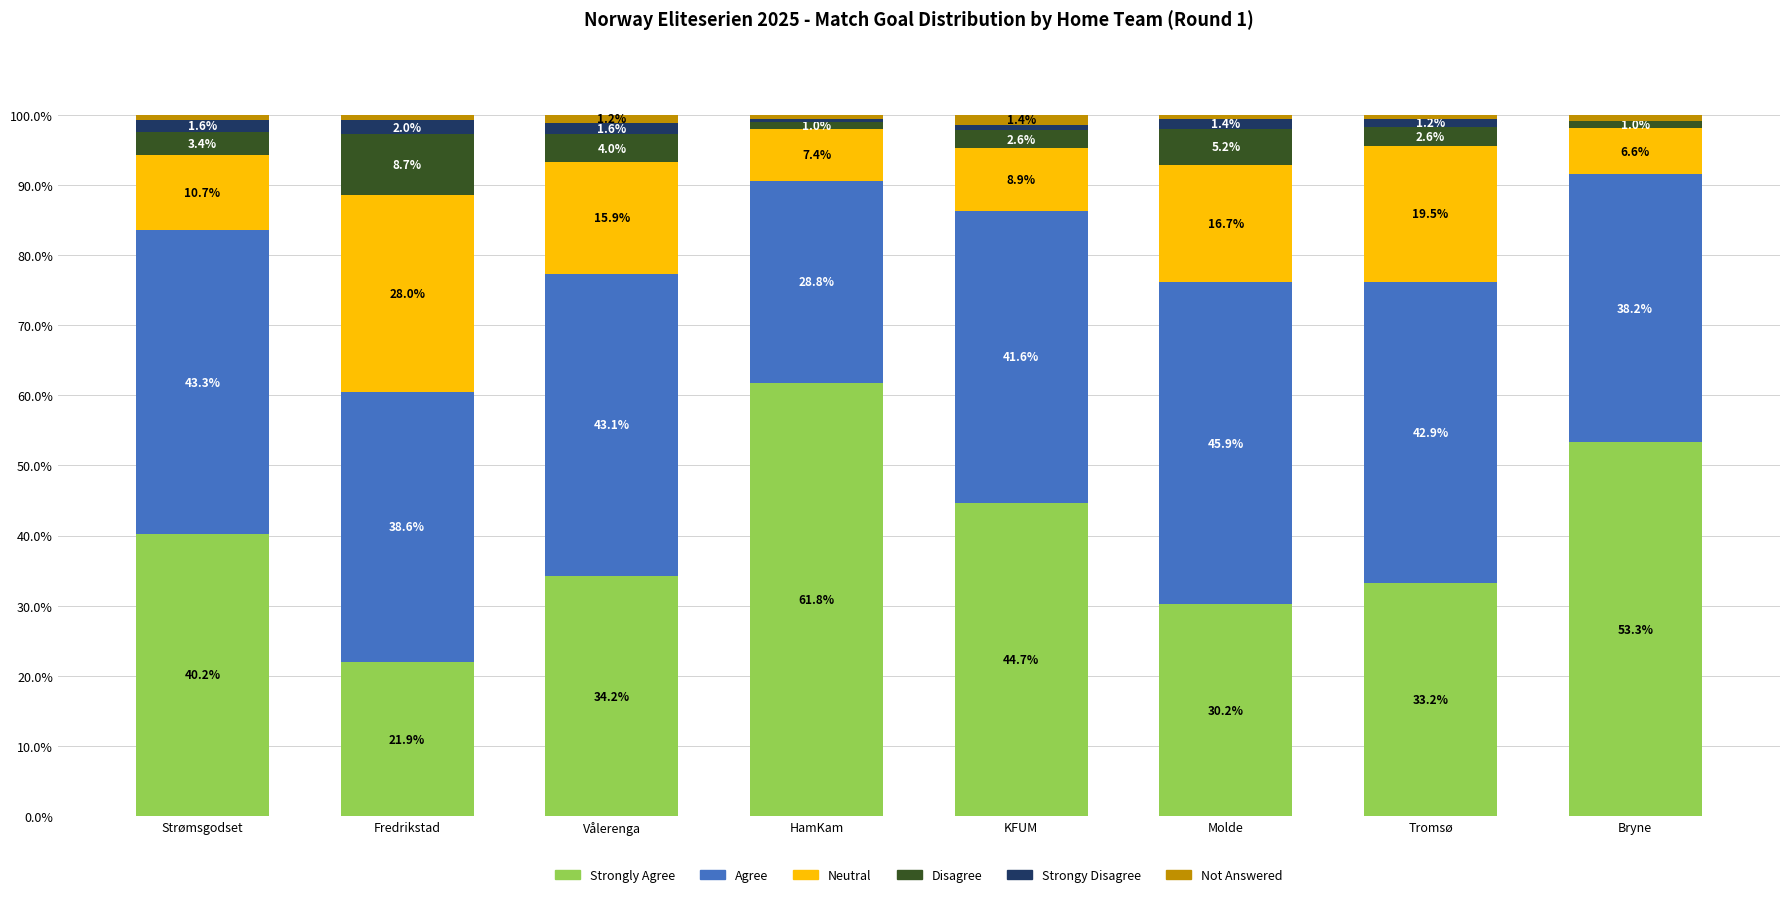

What is the total value across all series at Tromsø?

100.0